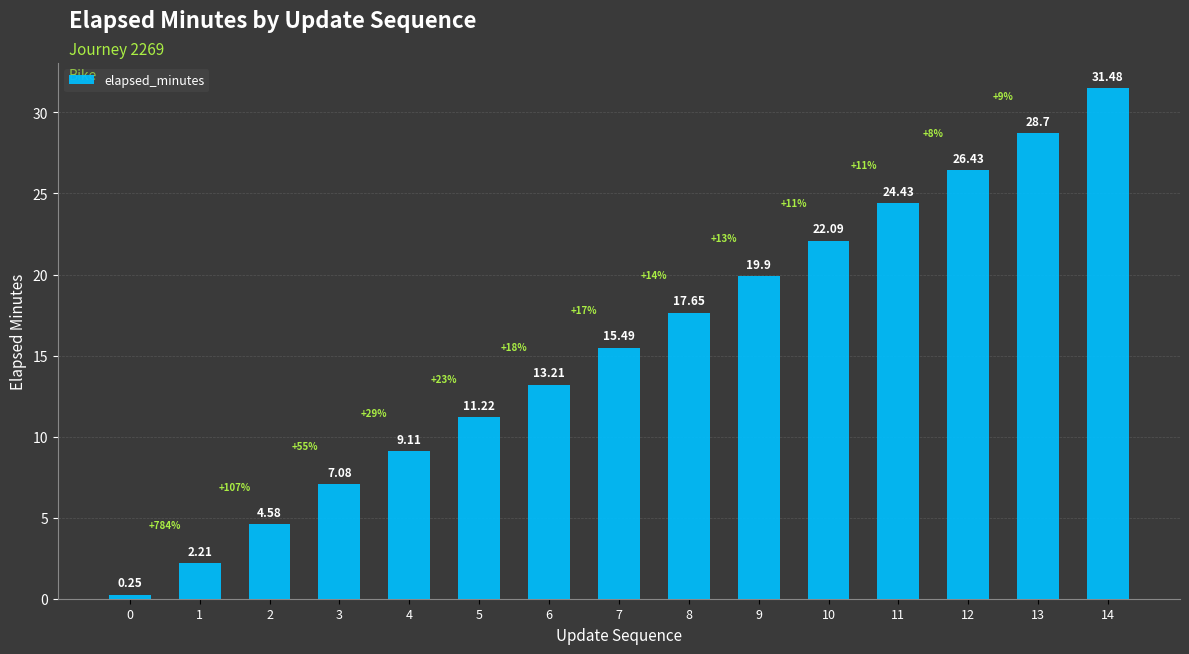

True or false: the data shows 25.9 at 7.

False